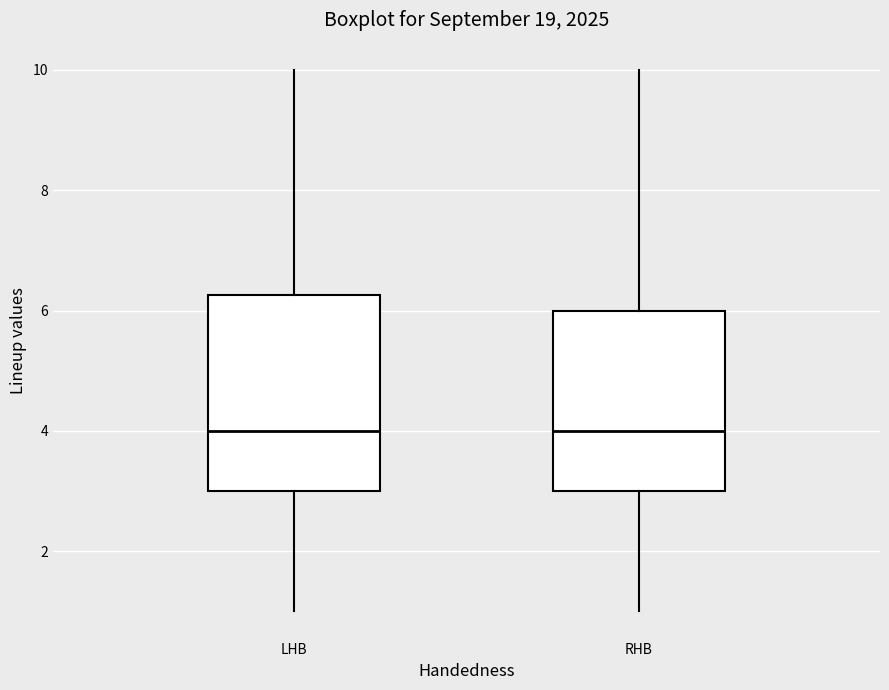

Reading left to right, transcribe this box plot: for each box, give where its median line is, the range the box spans, and where its two whiskers end, as read against the y-axis. The values are not printed on the chart, so give them approximately, as read against the axis.

LHB: median 4.0, box 3.0 to 6.2, whiskers 1.0 to 10.0
RHB: median 4.0, box 3.0 to 6.0, whiskers 1.0 to 10.0